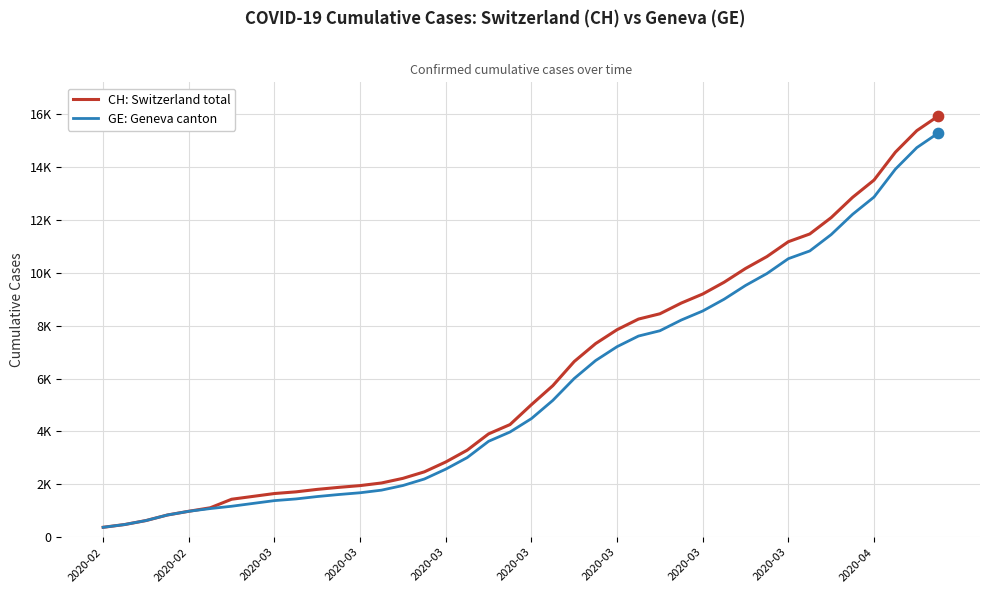

What are all the series names shown in the legend?

CH: Switzerland total, GE: Geneva canton